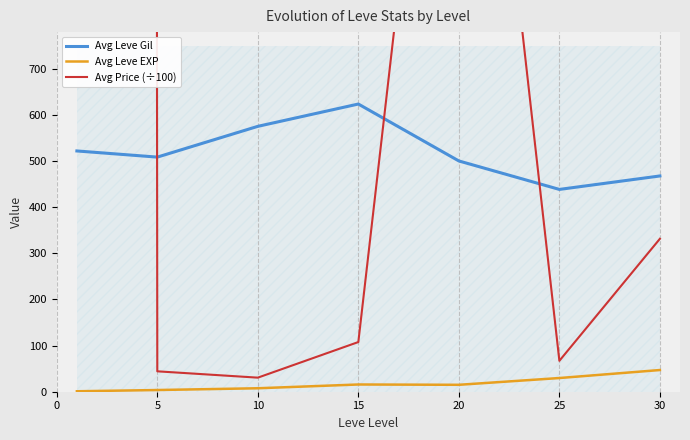

True or false: Avg Leve EXP and Avg Price (÷100) cross at least once.

False